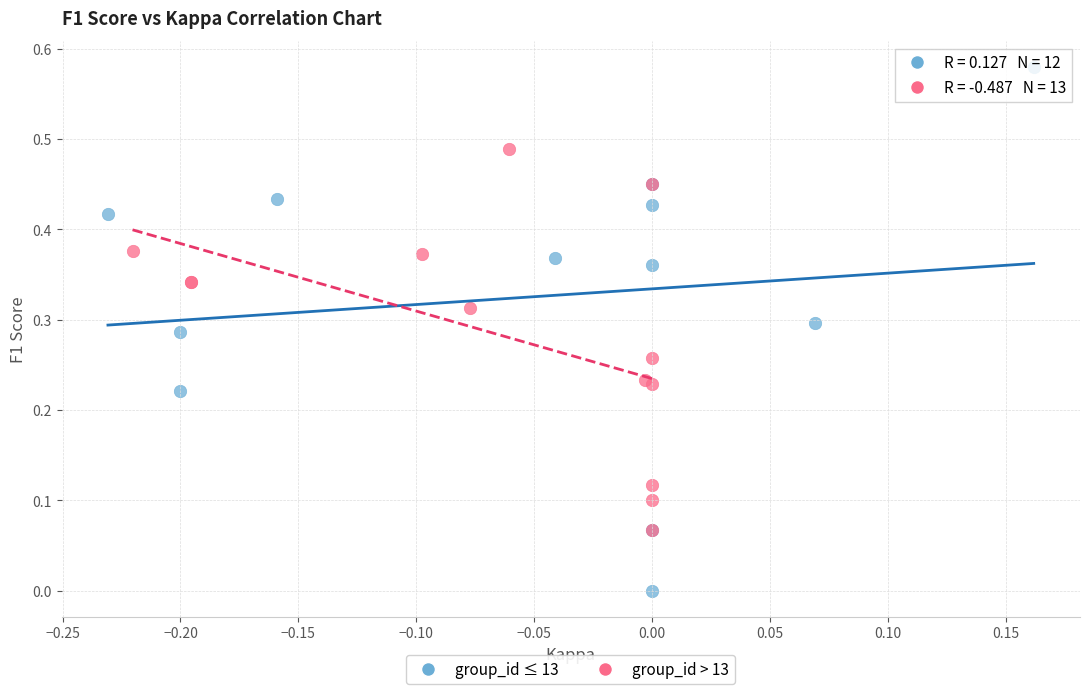

What are all the series names shown in the legend?

group_id ≤ 13, group_id > 13